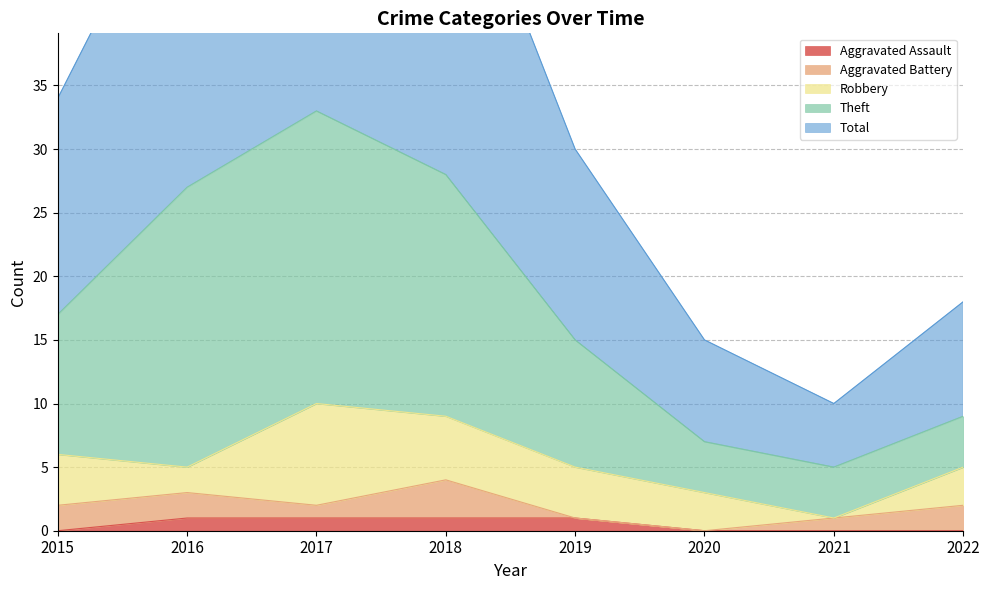

What is the sum of the Total values at 2020 and 2021?

25